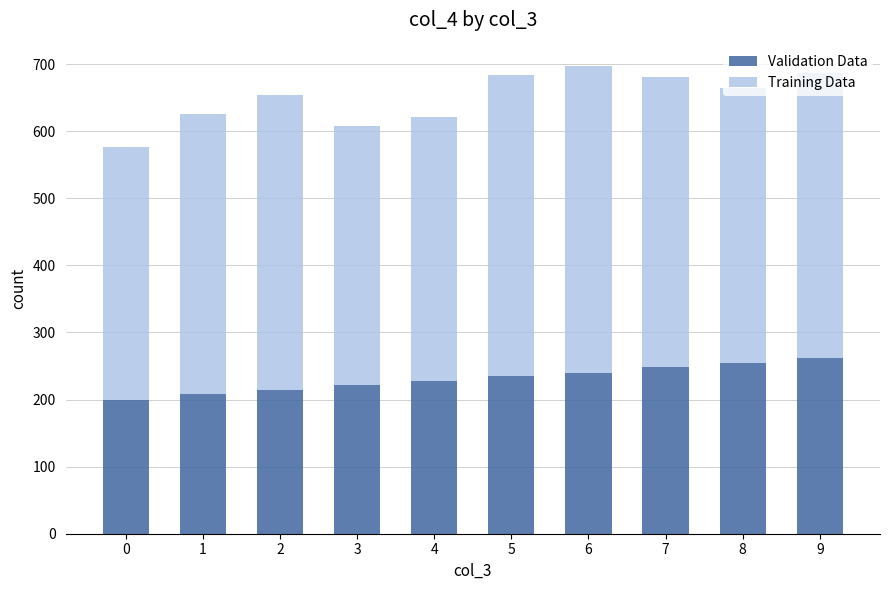

What is the average value of the Validation Data series?

231